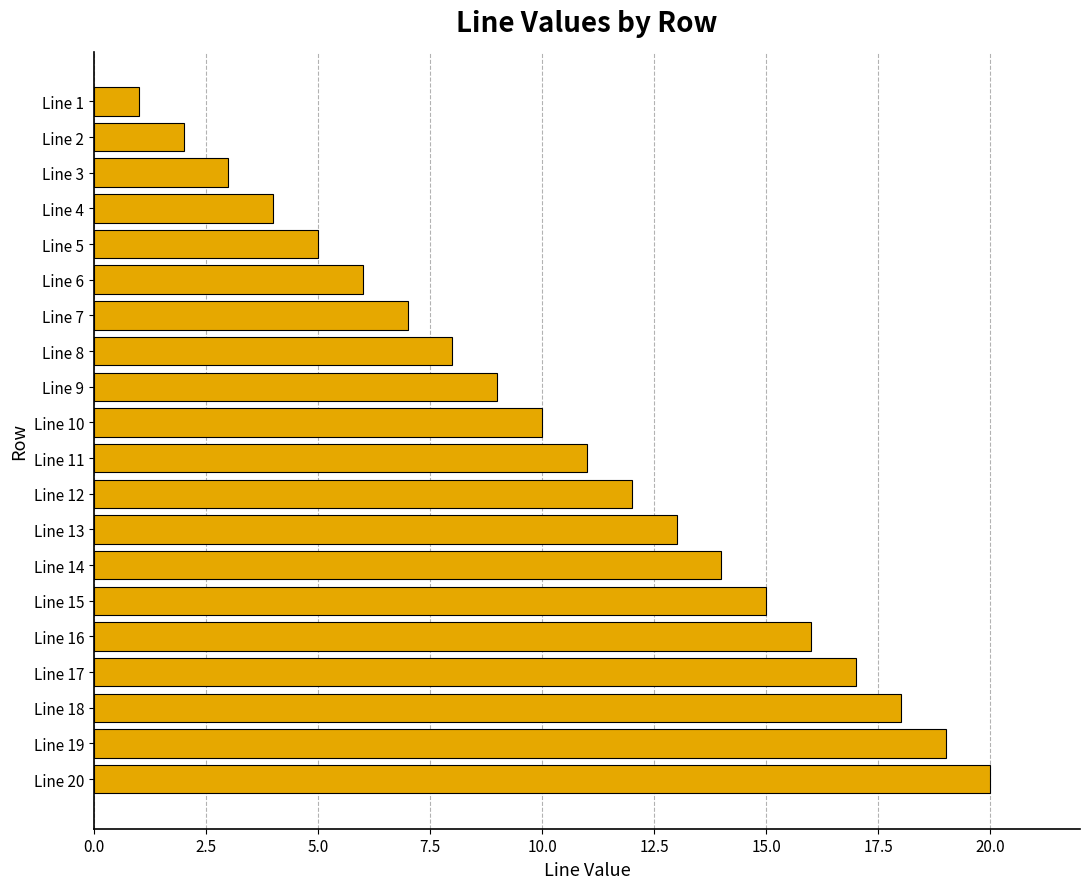

List the labels in order of value, largest first.

Line 20, Line 19, Line 18, Line 17, Line 16, Line 15, Line 14, Line 13, Line 12, Line 11, Line 10, Line 9, Line 8, Line 7, Line 6, Line 5, Line 4, Line 3, Line 2, Line 1